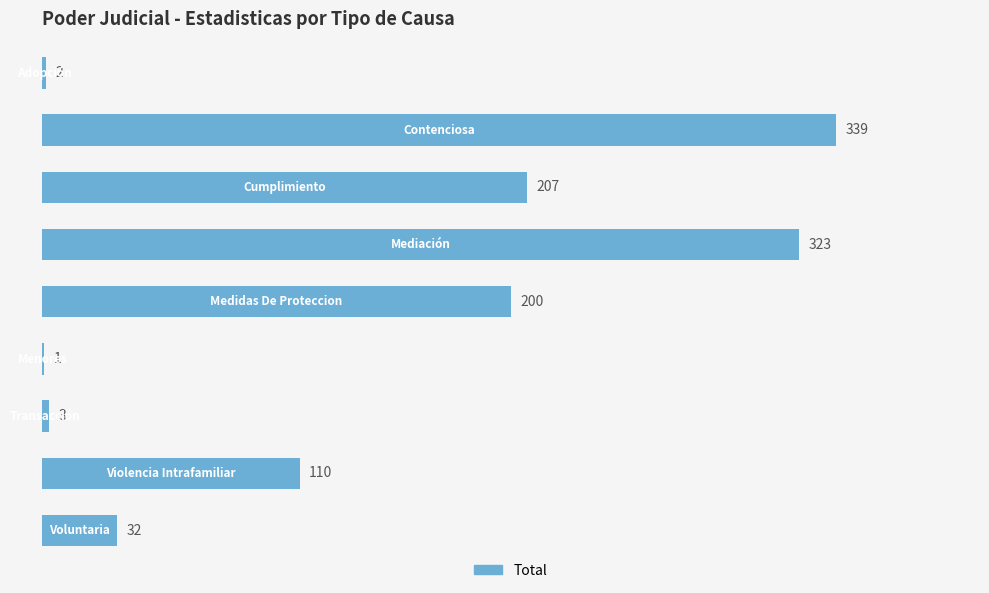

What is the greatest value displayed?

339